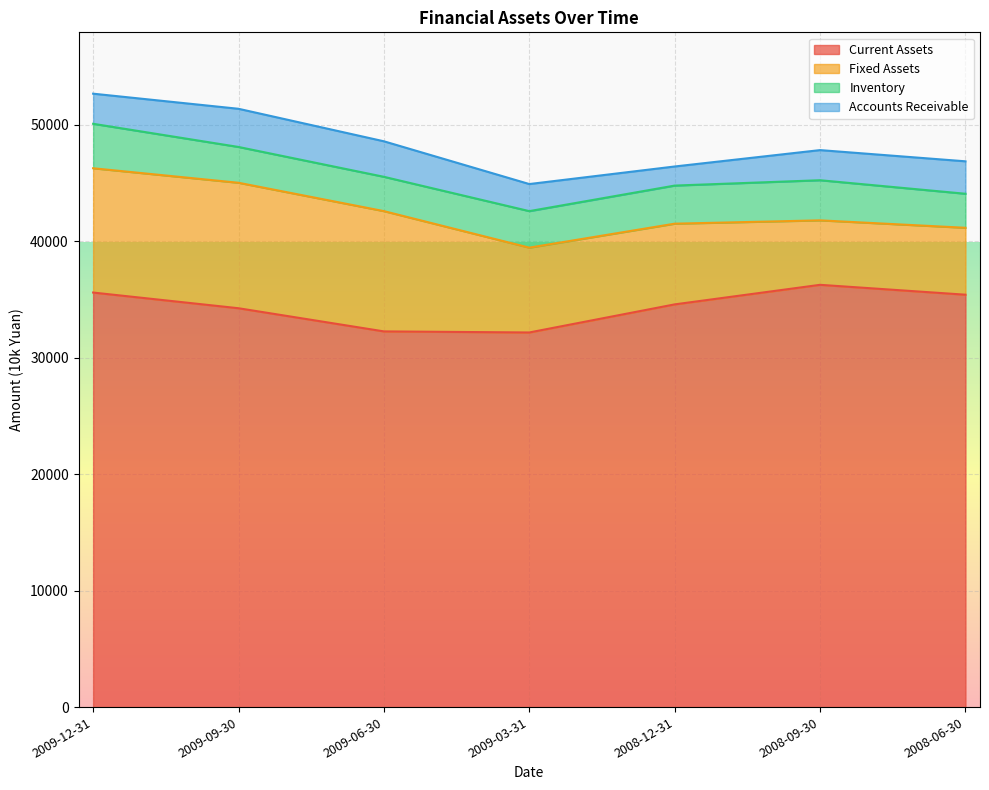

Does the chart display data point markers on the line(s)?

No